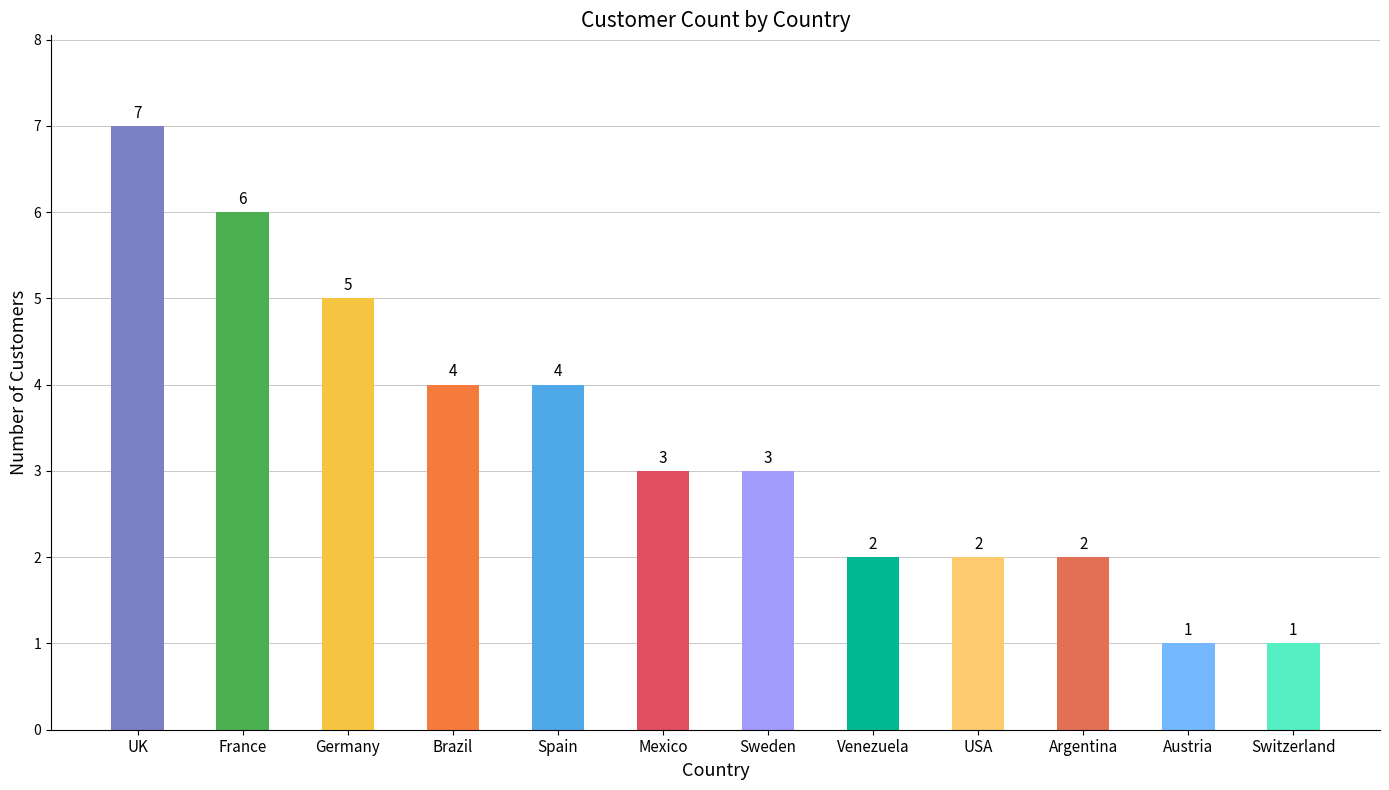

Are the bars horizontal?

No